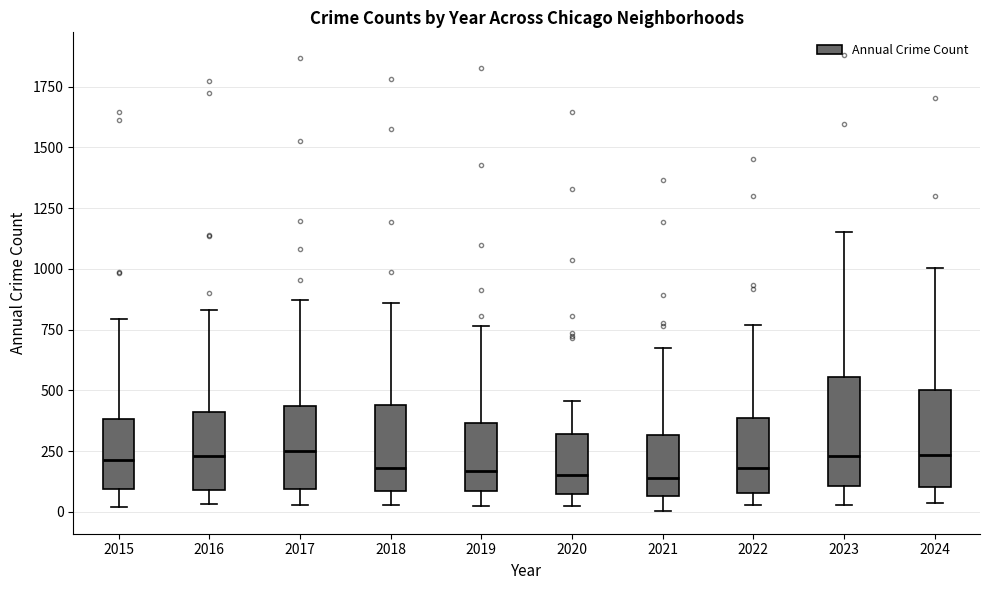

Where is the upper edge of the box at x = 2022 on the y-axis? The values are not printed on the chart, so give them approximately, as read against the axis.

400